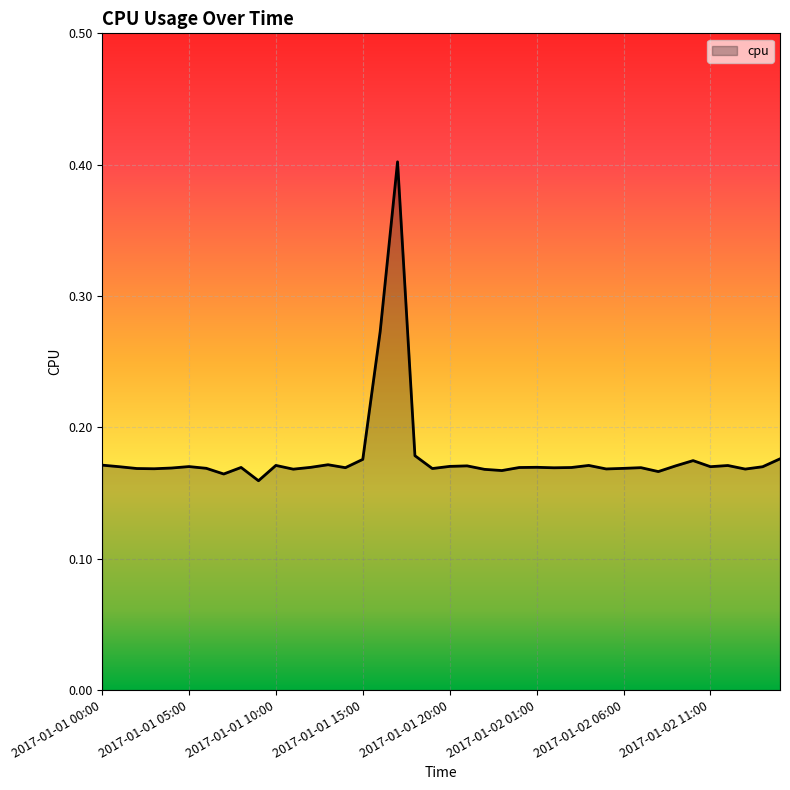

Does the chart have visible grid lines?

Yes